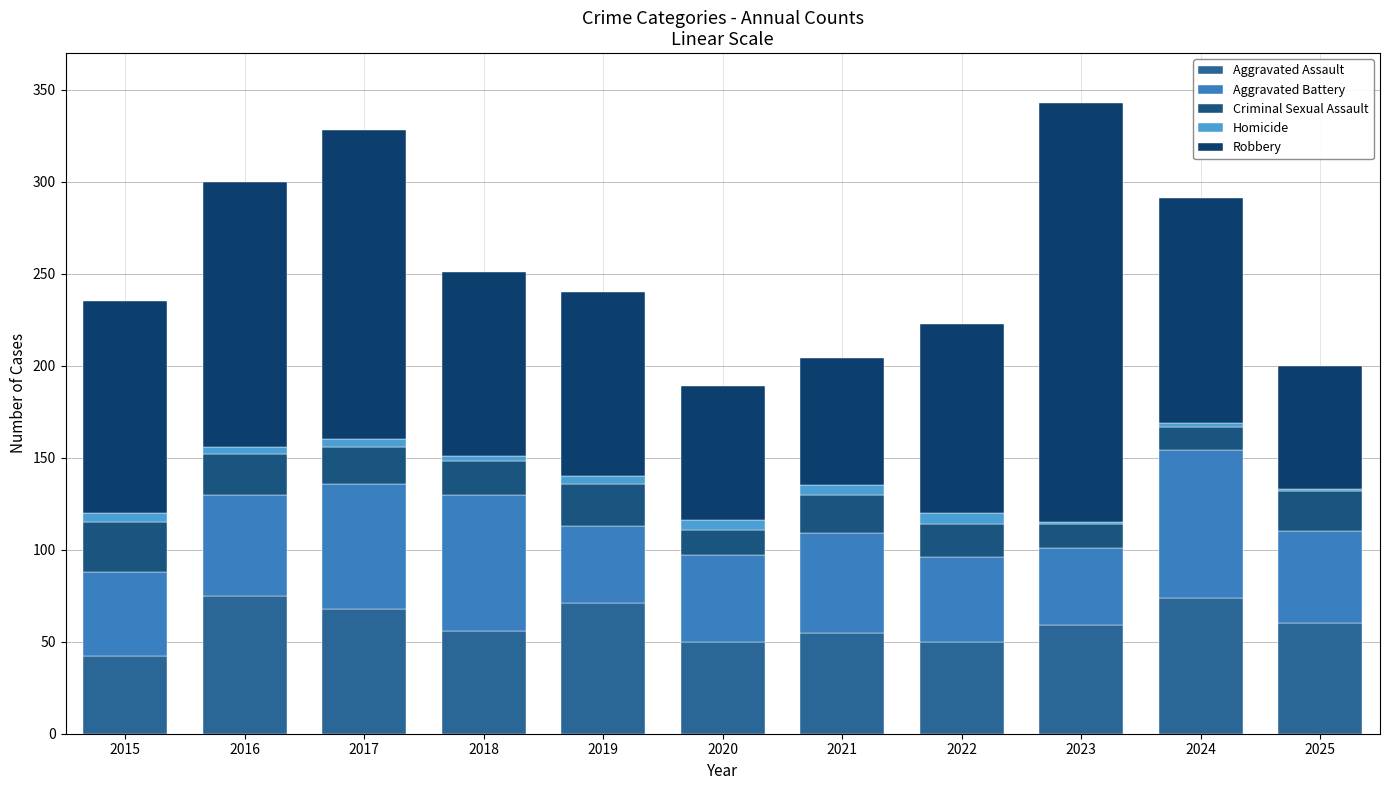

Are the bars grouped side by side (vs. stacked)?

No